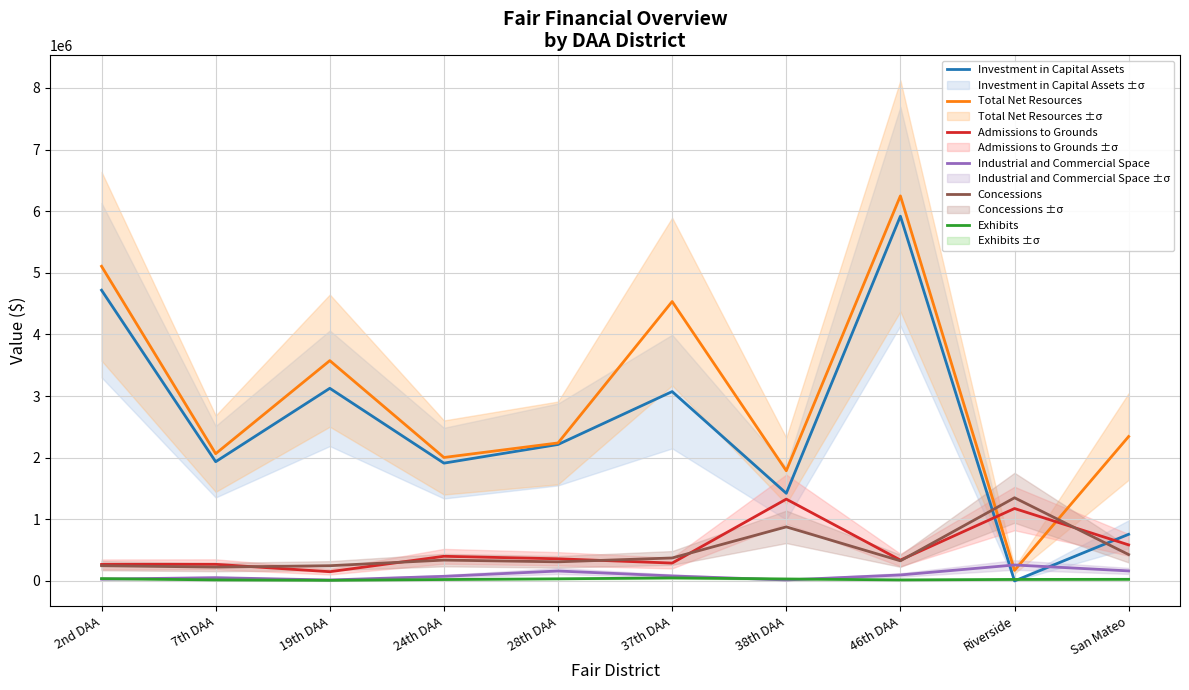

At how many categories does at least one series exceed 5165889?

1